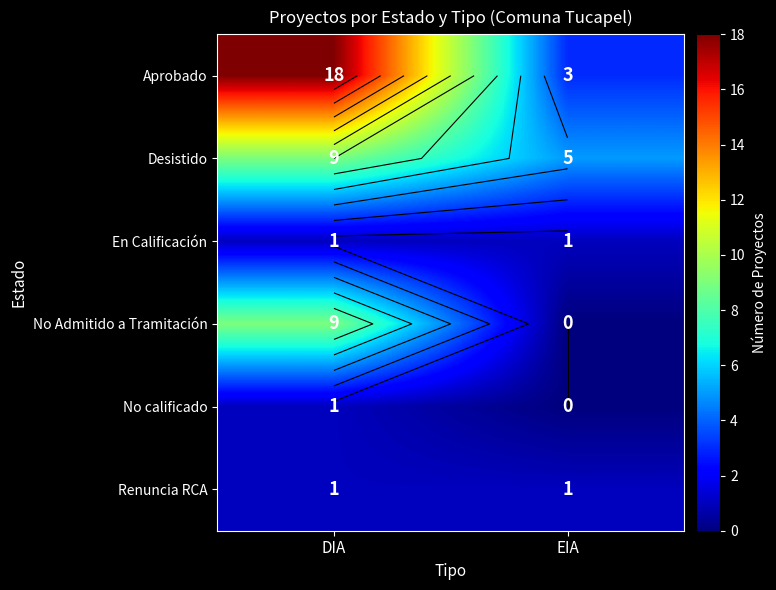

Count the Aprobado values in the range 3 to 18.

2